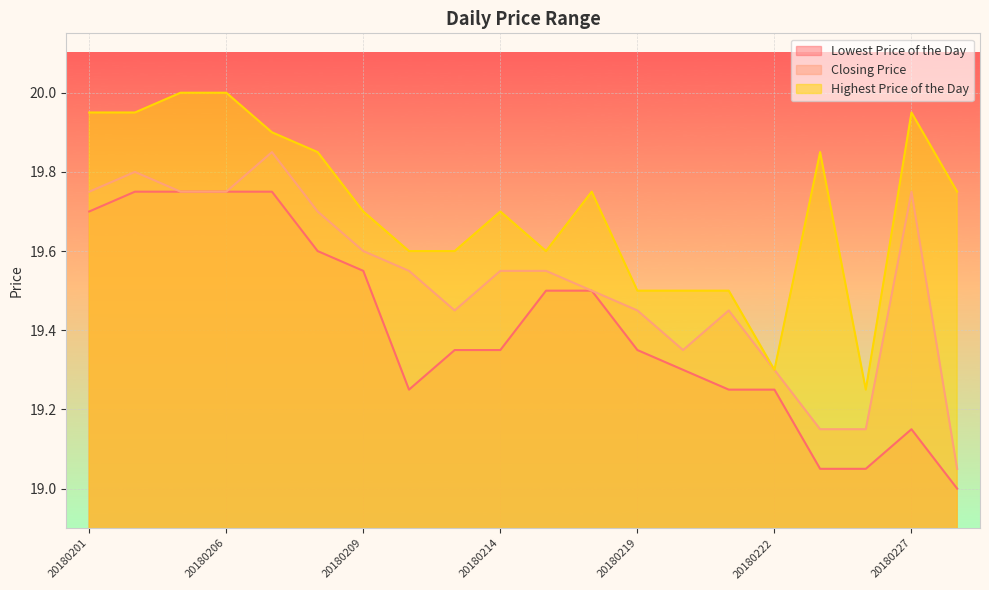

What is the spread (max minus min) of values at 20180214?

0.3